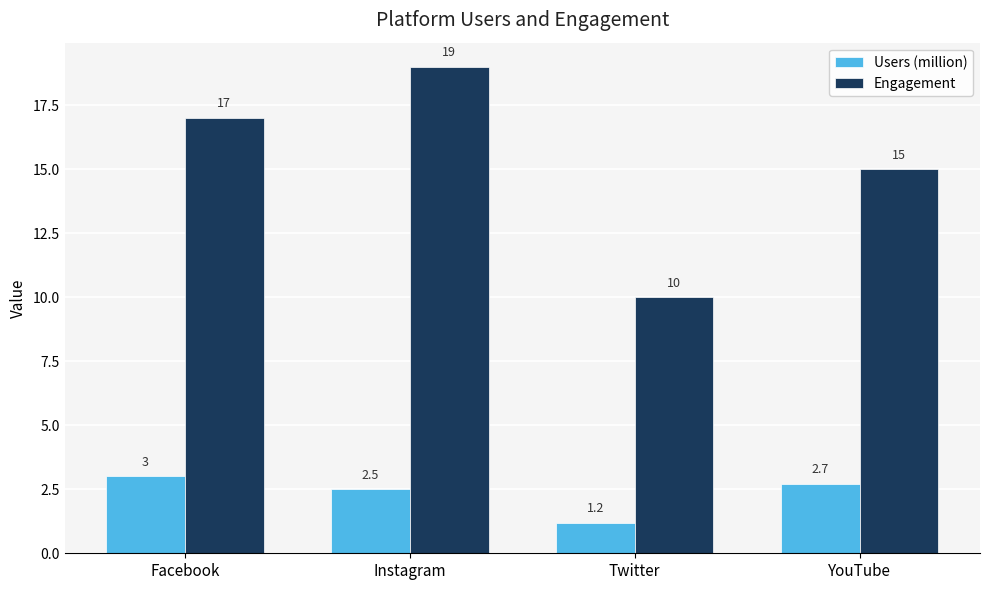

Is it true that Engagement equals 6.8 at Twitter?

False